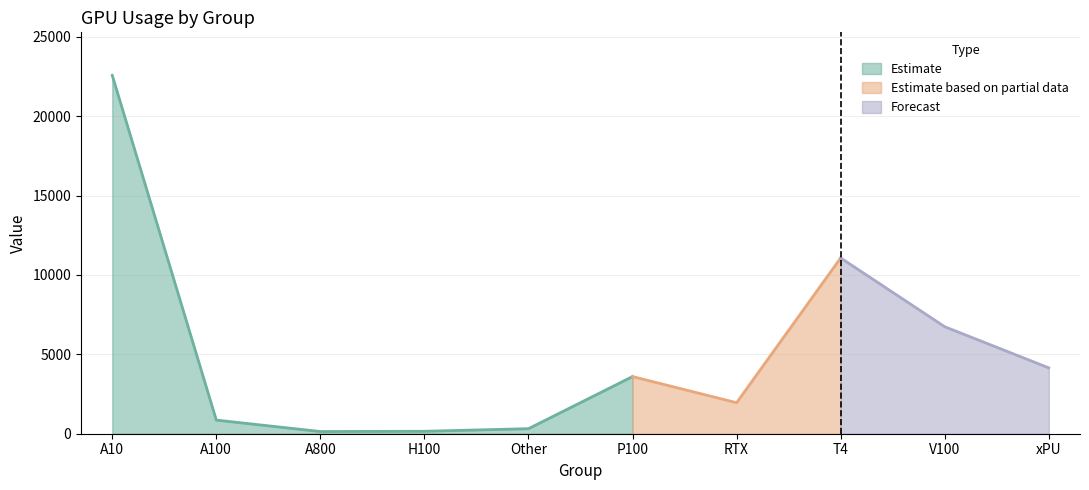

What value does the data have at A10, to the nearest 50?

22600